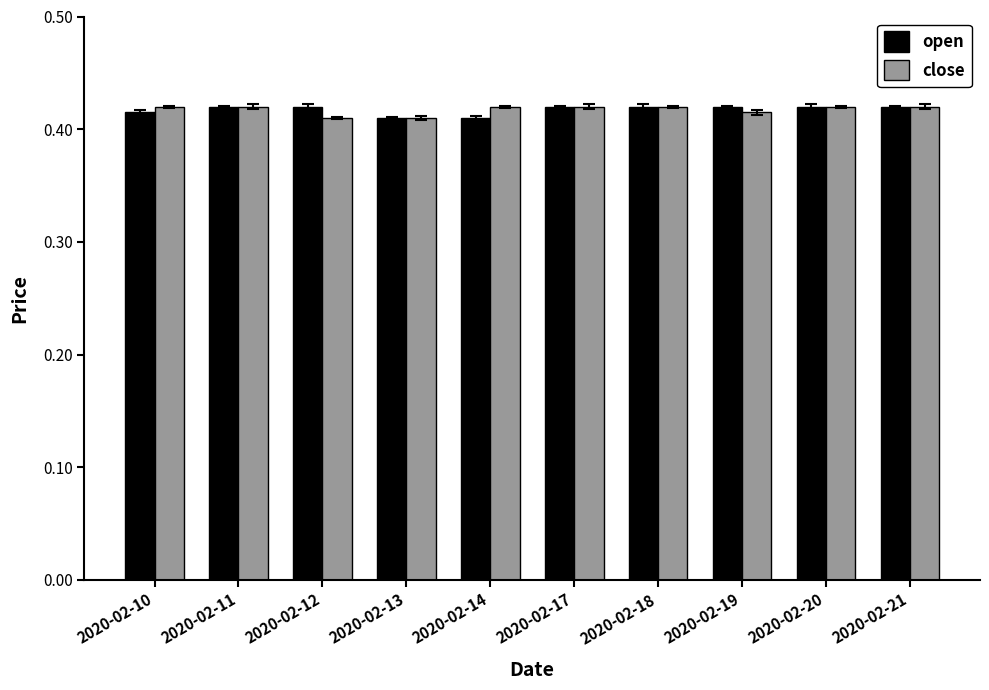

Count the open values in the range 0 to 1.

10